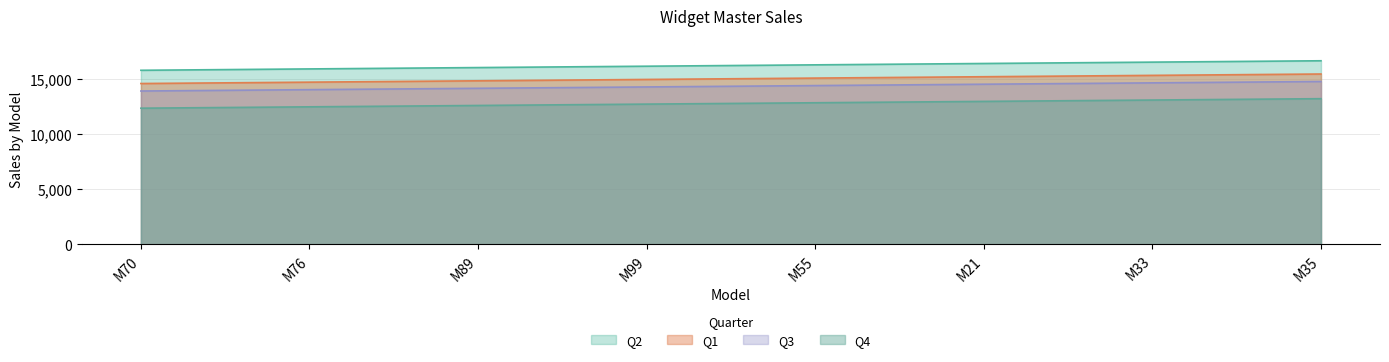

True or false: Q3 and Q4 cross at least once.

False